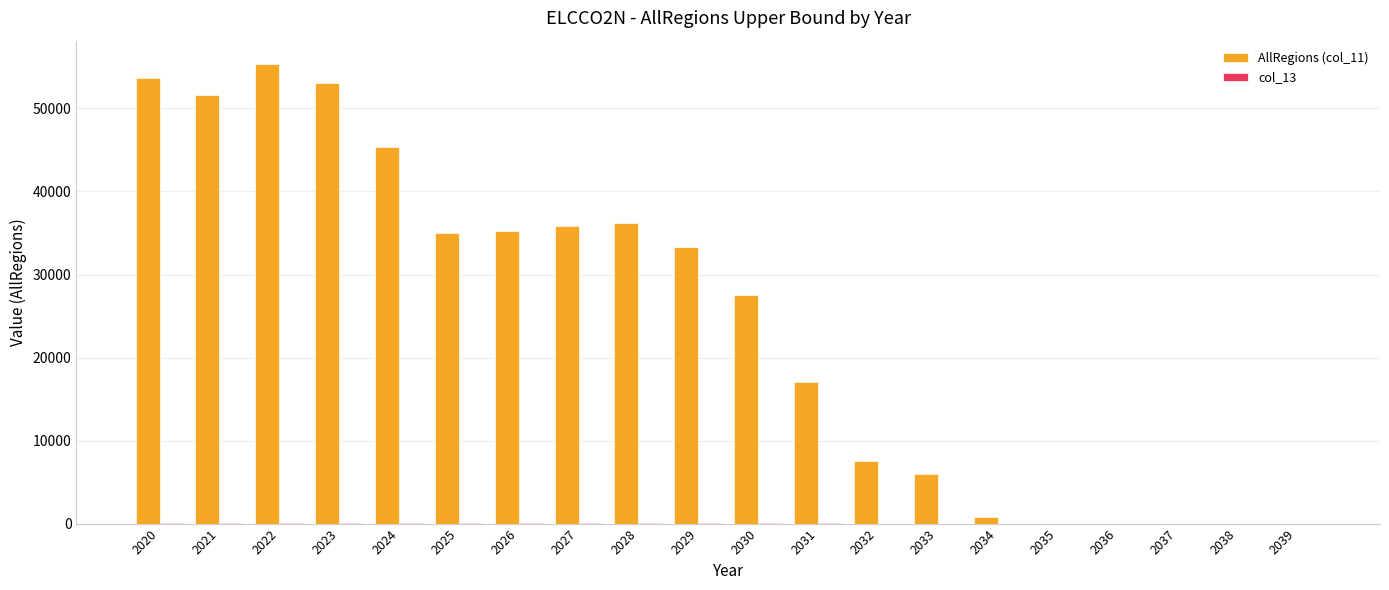

The AllRegions (col_11) series shows 5960.6 at 2033. True or false?

True